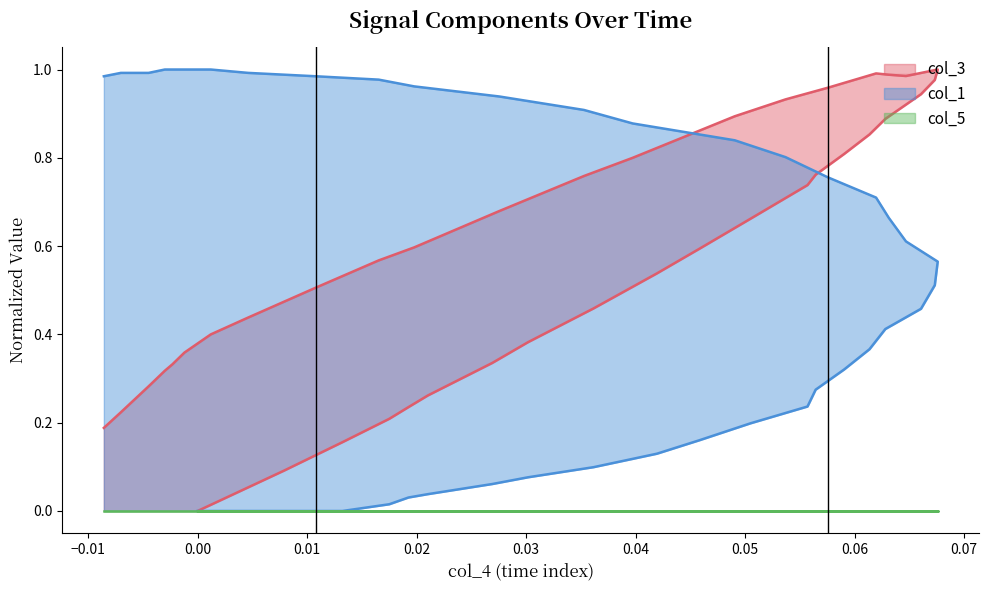

How many times do col_3 and col_1 cross each other?

1